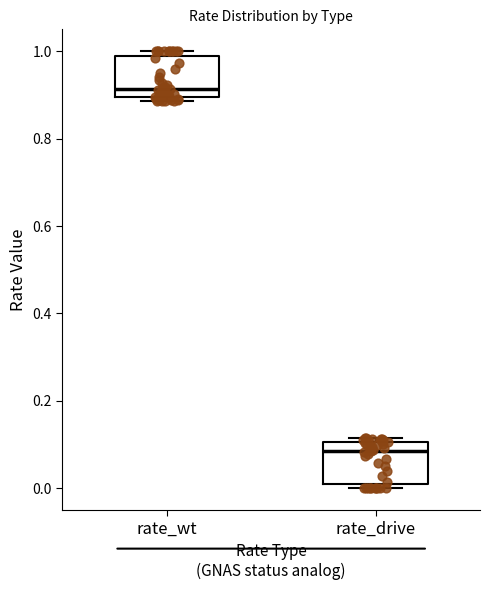

Reading left to right, read every box against the y-axis: the position of its median line, the range the box covers, and the ends of its whiskers. The values are not printed on the chart, so give them approximately, as read against the axis.

rate_wt: median 0.92, box 0.90 to 0.98, whiskers 0.88 to 1.00
rate_drive: median 0.08, box 0.02 to 0.10, whiskers 0.00 to 0.12